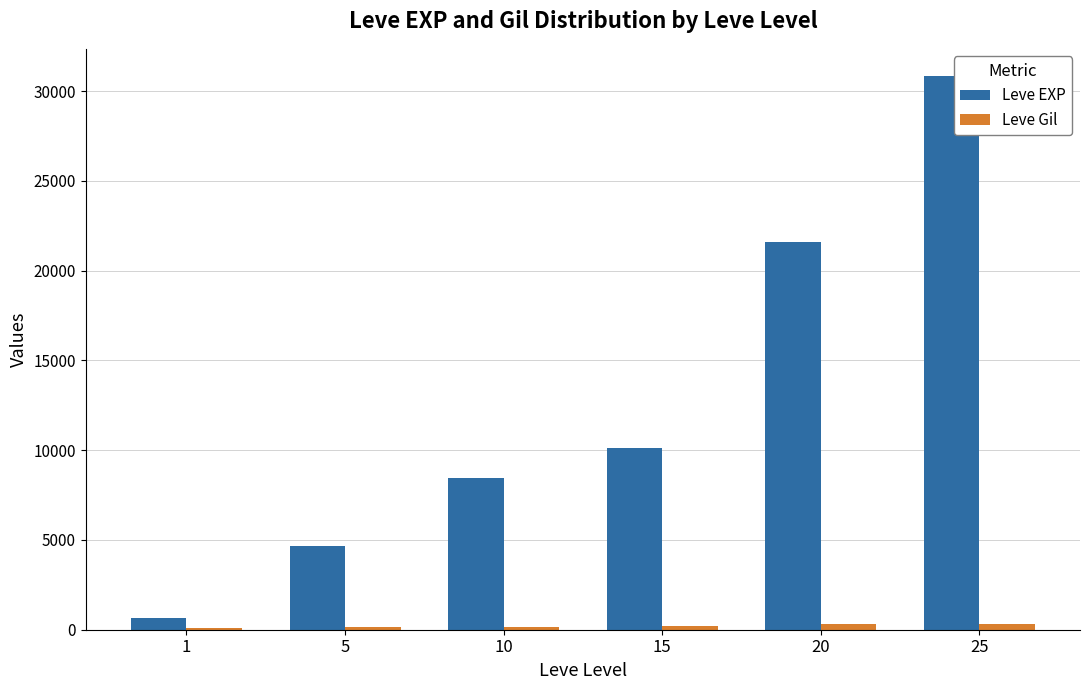

What is the maximum value shown in the chart?

30820